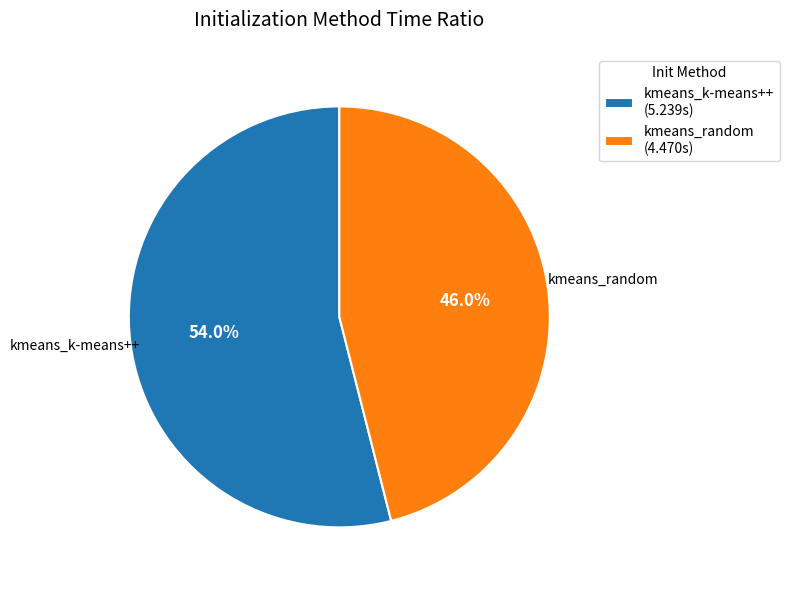

Does kmeans_k-means++ represent more than half of the total?

Yes